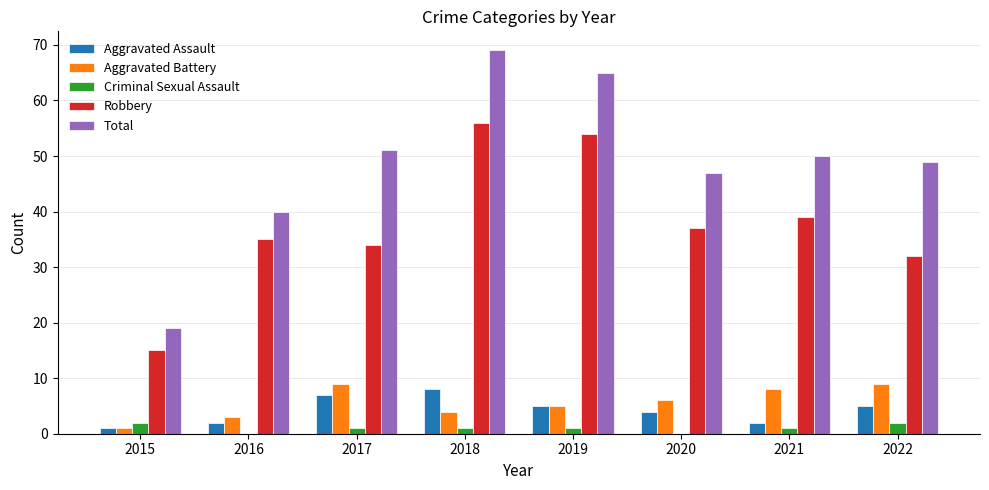

Between 2018 and 2021, which series saw the biggest shift?

Total